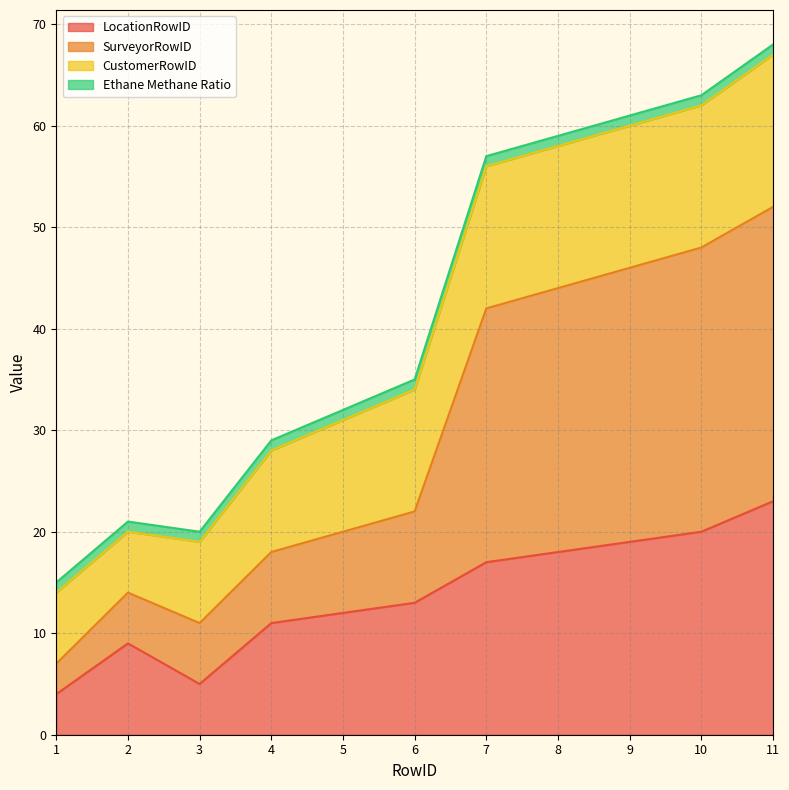

What is the value of the LocationRowID point at the 11th from the left?

23